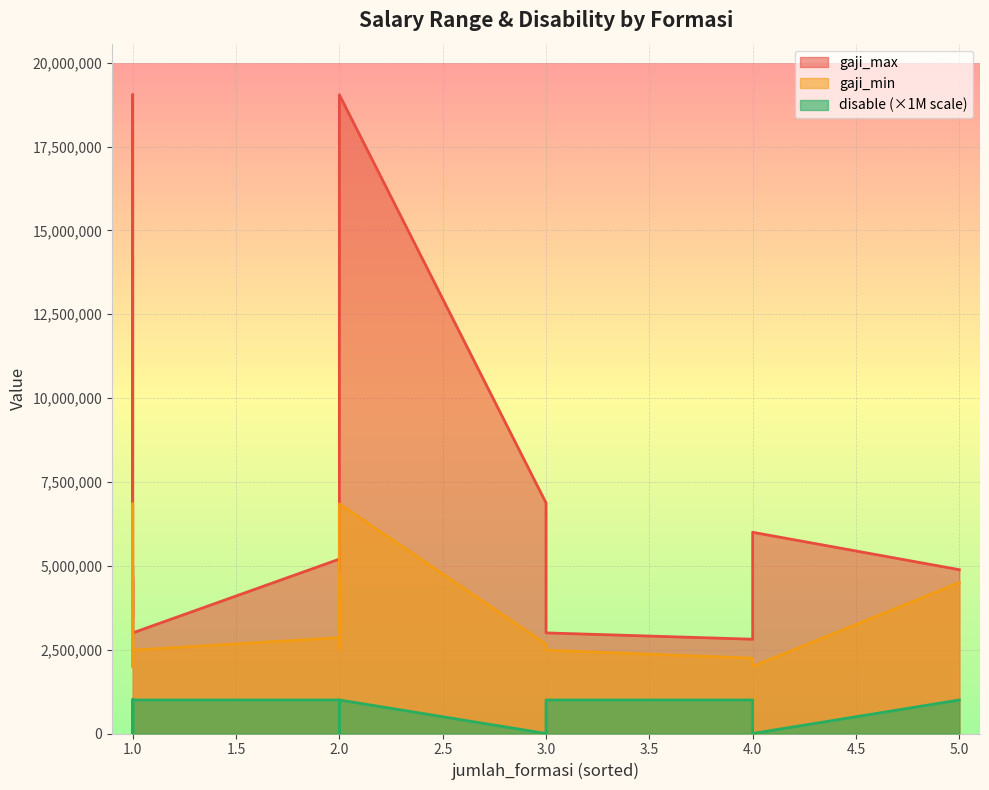

True or false: gaji_min and disable cross at least once.

False